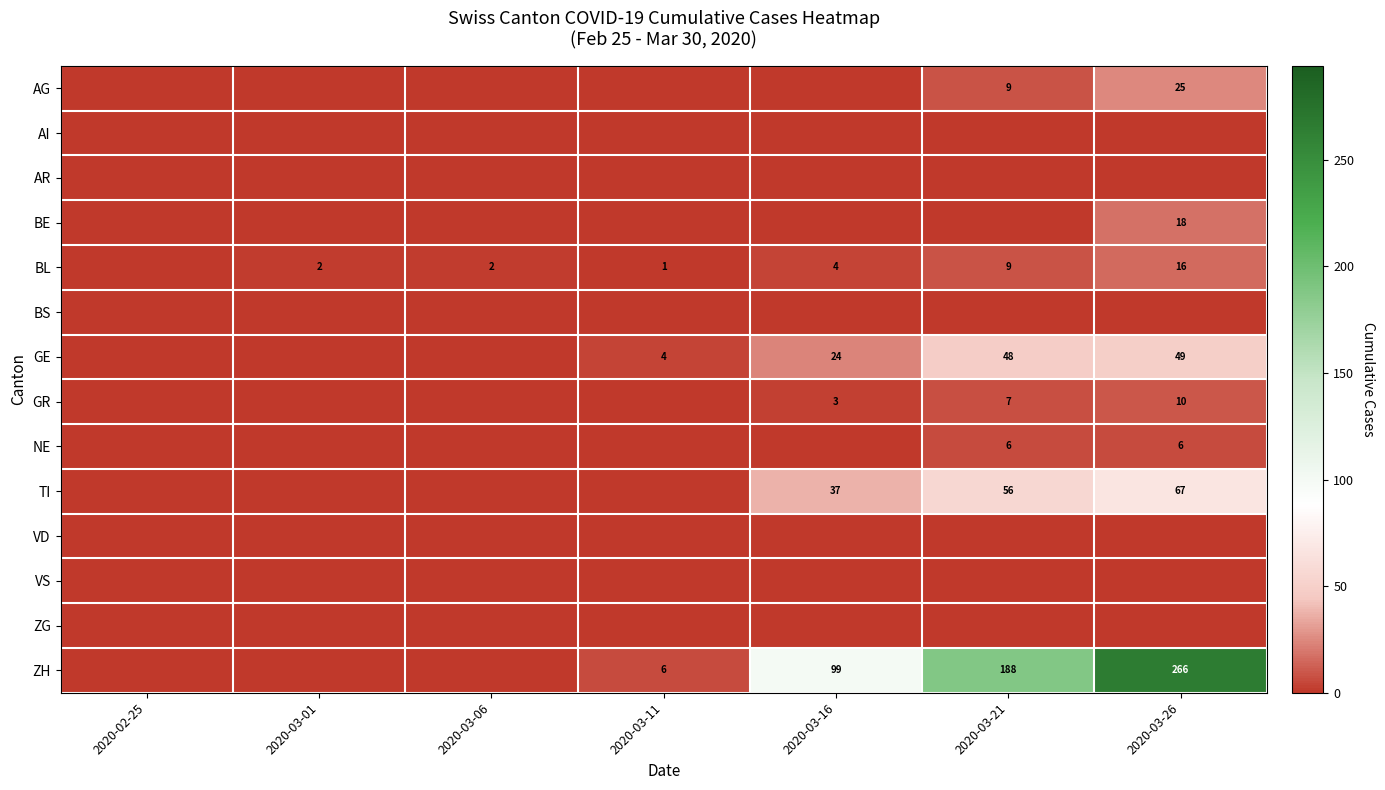

Which category has the highest value across all series?

2020-03-26